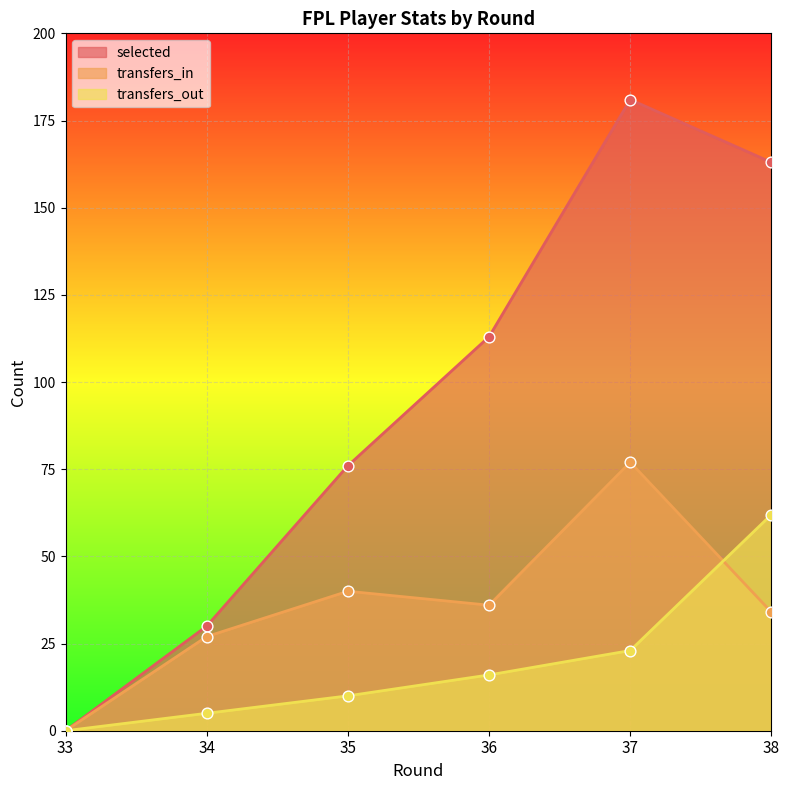

Which series contains the lowest Y value?

selected